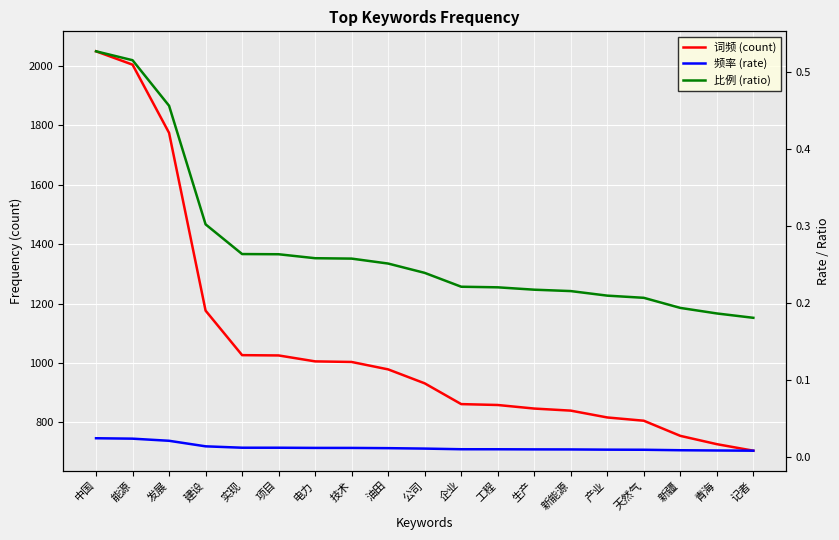

What is the difference between the highest and lowest values at 实现?

1026.0